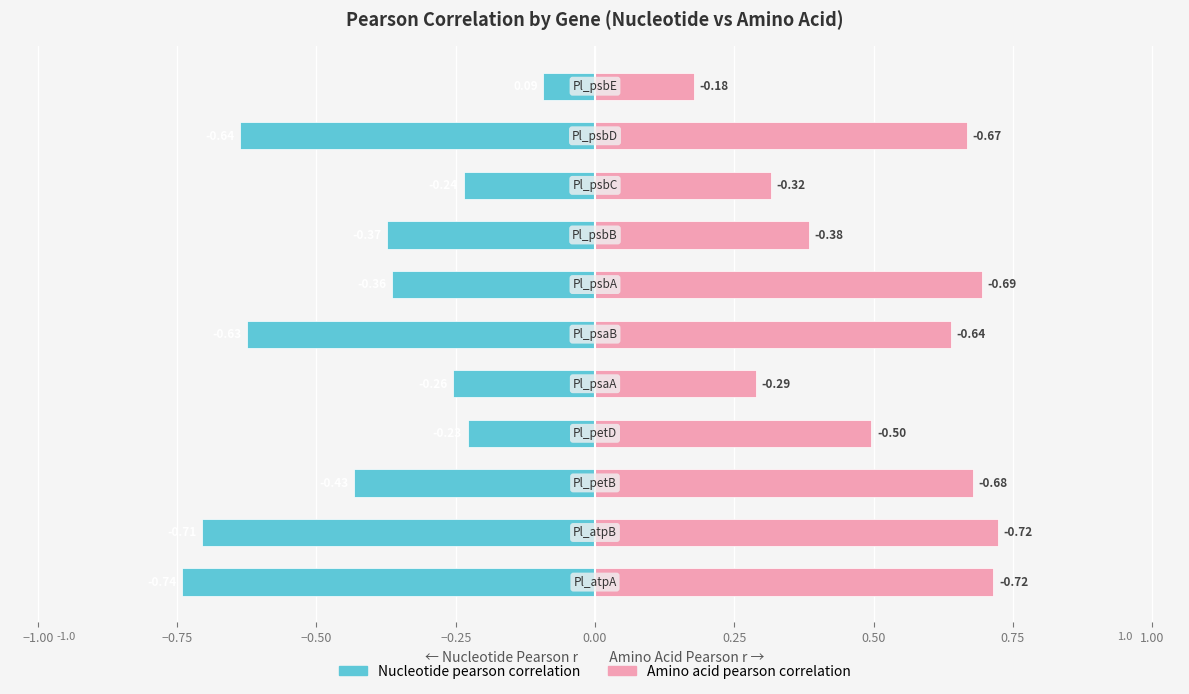

List the series in order of their peak value, lowest first.

nucleotide pearson correlation, amino acid pearson correlation